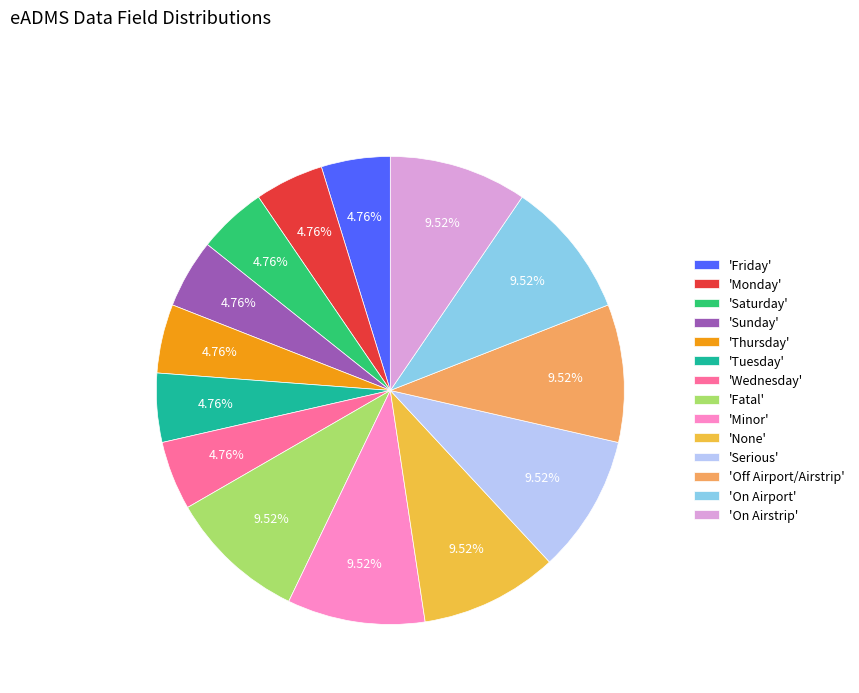

Does any single category account for the majority?

No